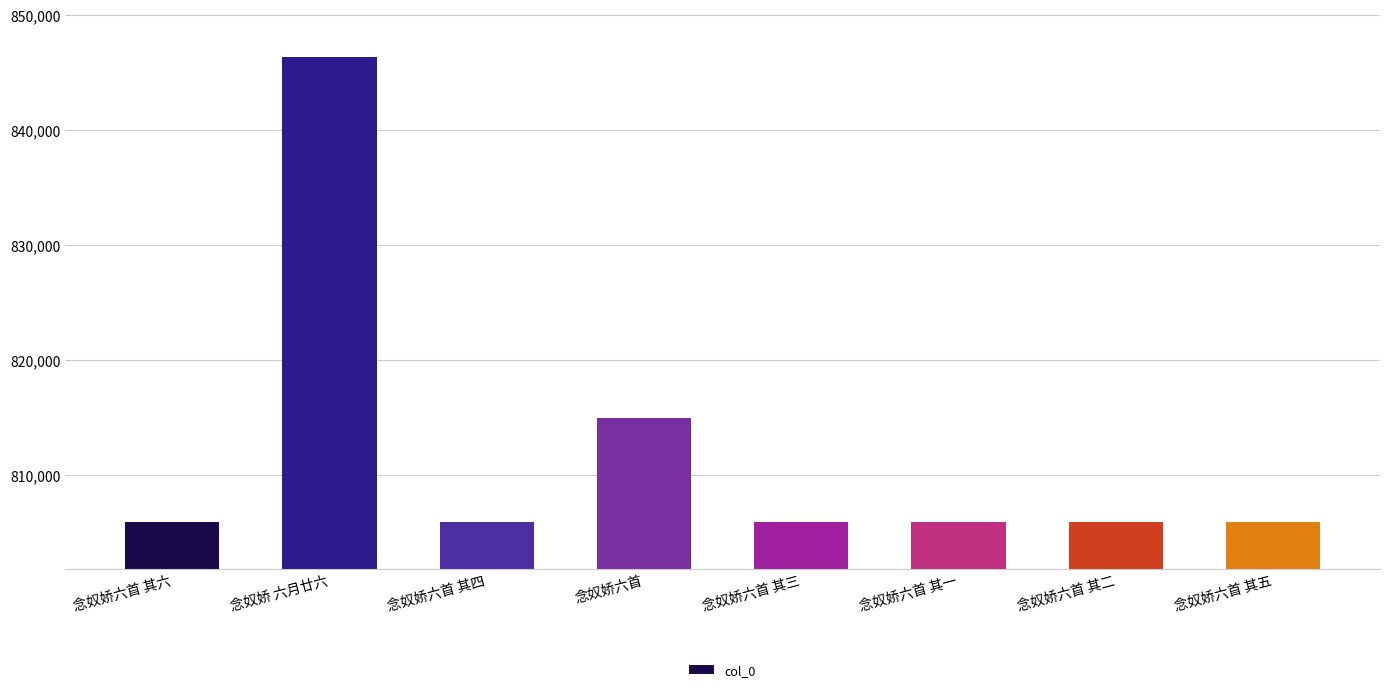

What is the ratio of the value at 念奴娇六首 to the value at 念奴娇六首 其五?

1.0